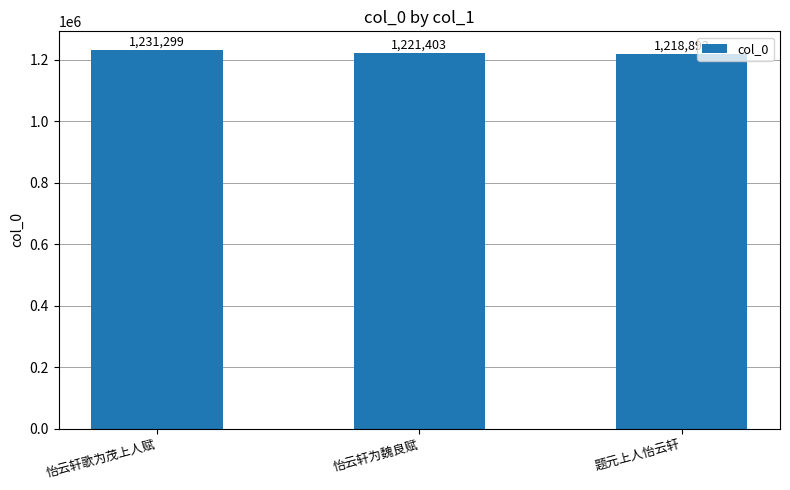

Reading left to right, extract all data points from this chart.

1231299	1221403	1218892